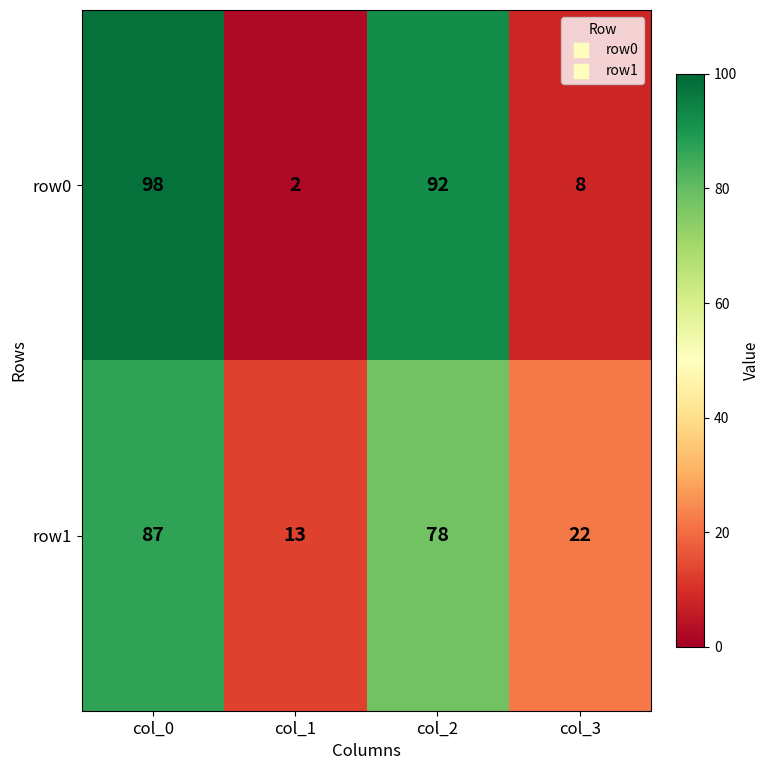

Reading right to left, transcribe all the data shown in this chart.

row0: col_3=8	col_2=92	col_1=2	col_0=98
row1: col_3=22	col_2=78	col_1=13	col_0=87